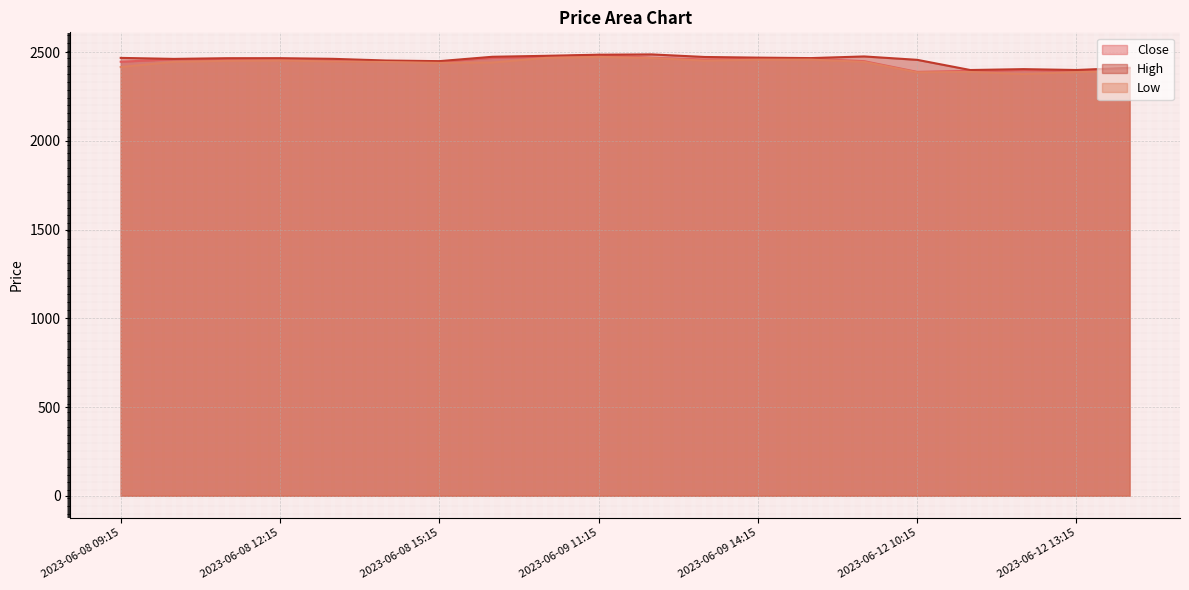

What is the spread (max minus min) of values at 2023-06-09 15:15?

8.6